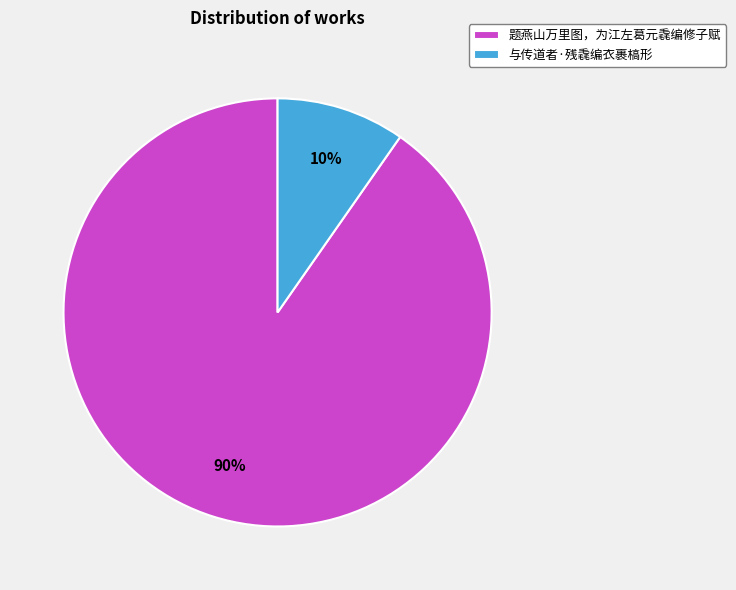

Rank the categories by value from highest to lowest.

题燕山万里图，为江左葛元毳编修子赋, 与传道者·残毳编衣裹槁形